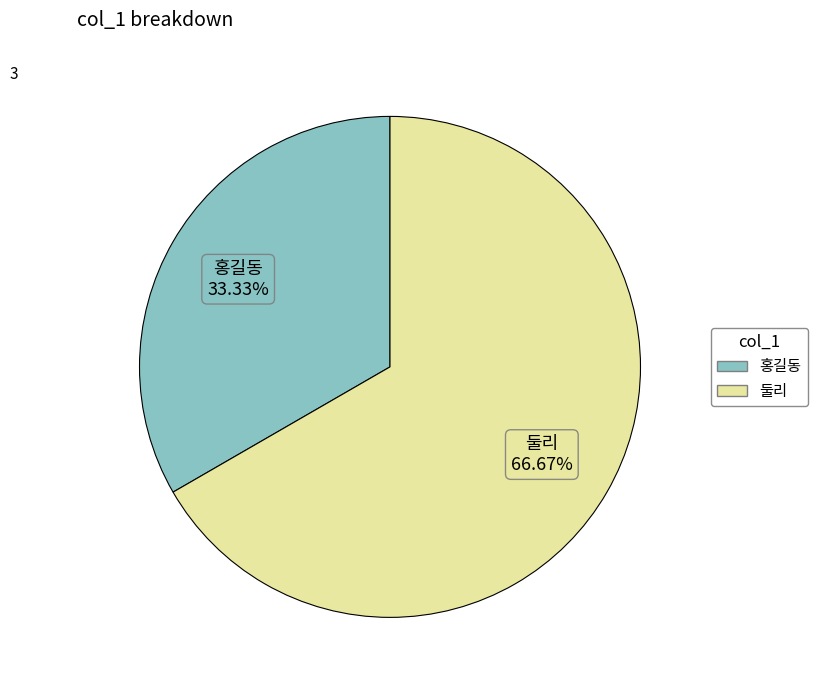

What percentage do 둘리 and 홍길동 together represent?

100.0%